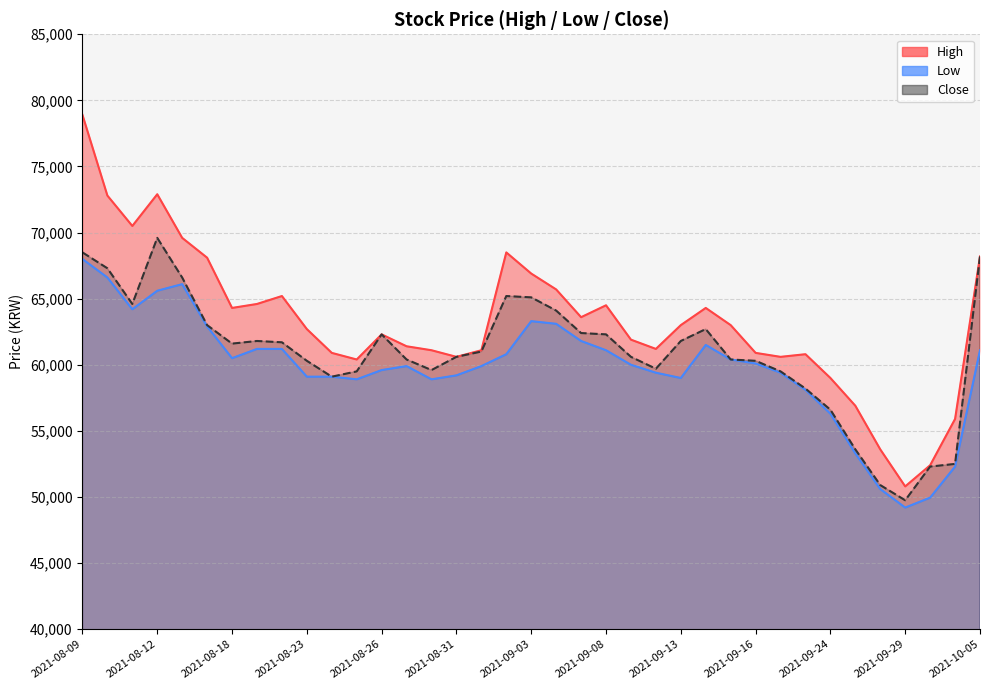

True or false: High has a value of 64300 at 2021-09-14.

True